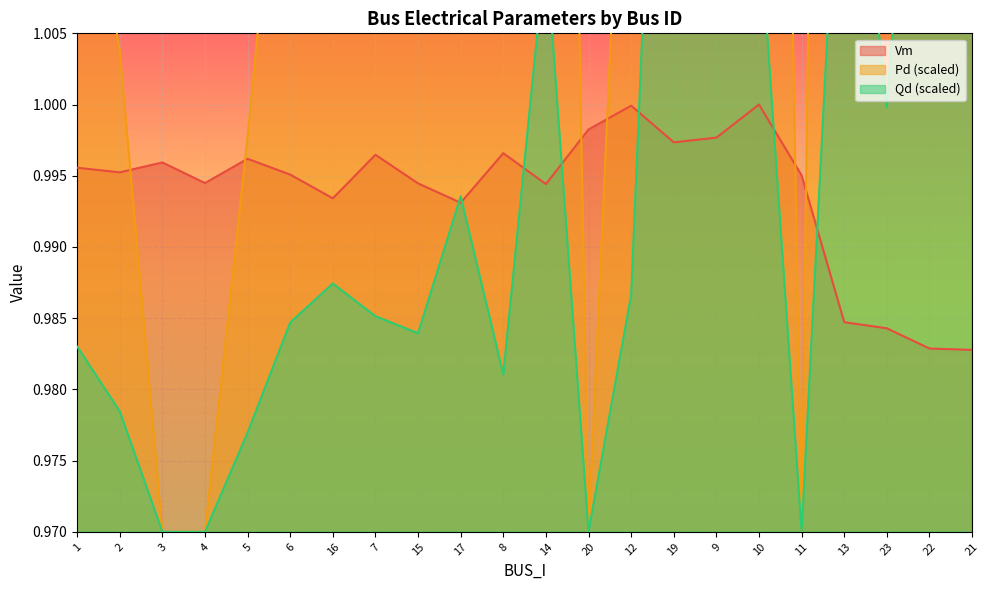

The Qd series shows 1.0 at 17. True or false?

True